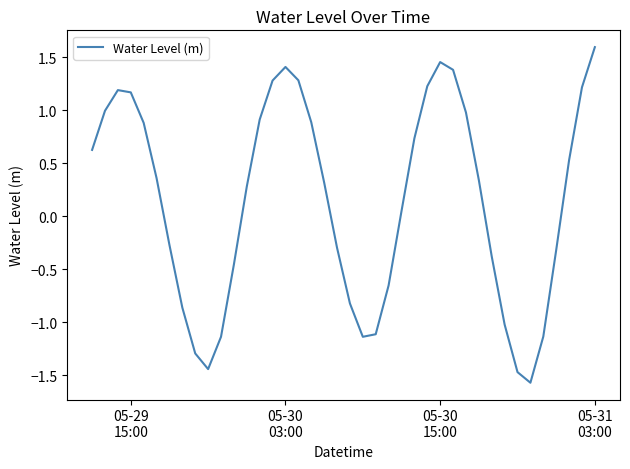

Does the chart have visible grid lines?

No